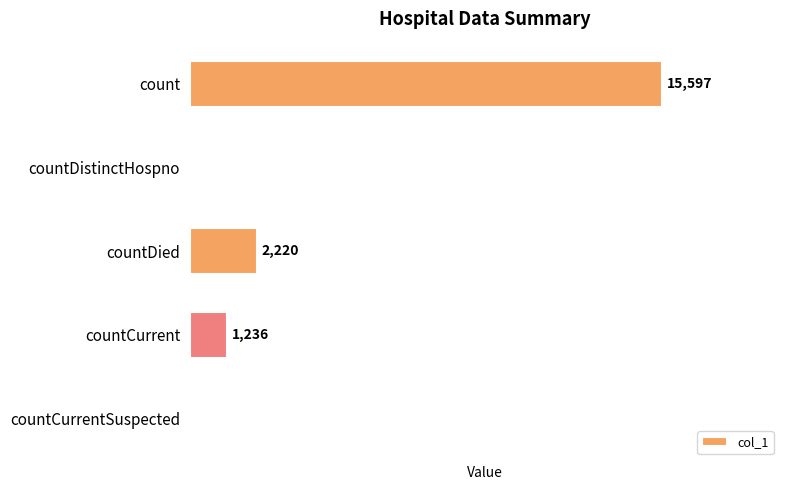

Between countCurrentSuspected and countDied, which is larger?

countDied